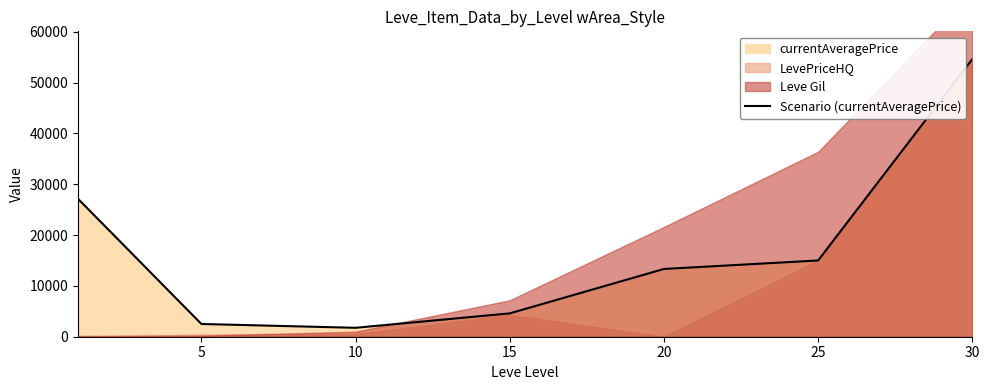

Between 5 and 25, which is larger?

25